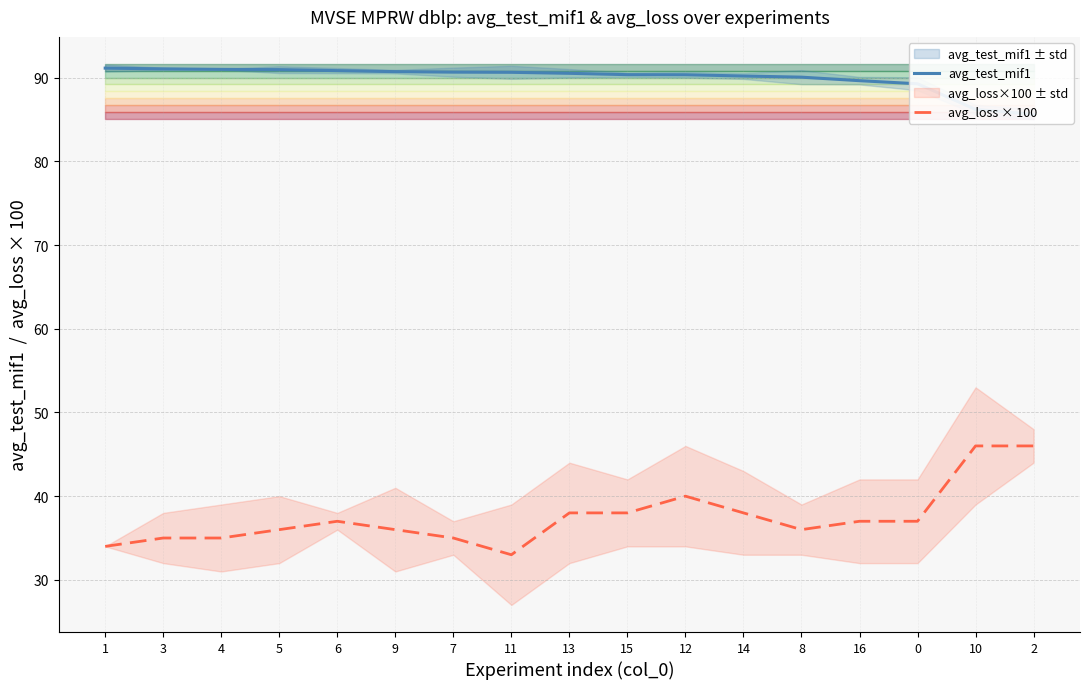

Which series has the largest range (max minus min)?

avg_loss × 100